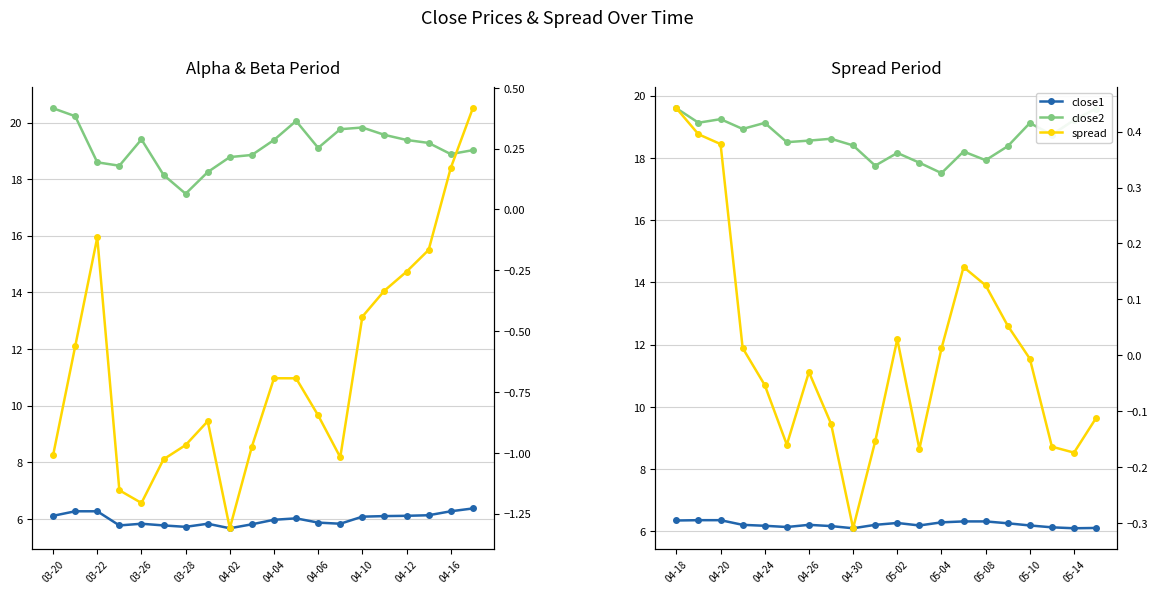

Does the chart have visible grid lines?

Yes